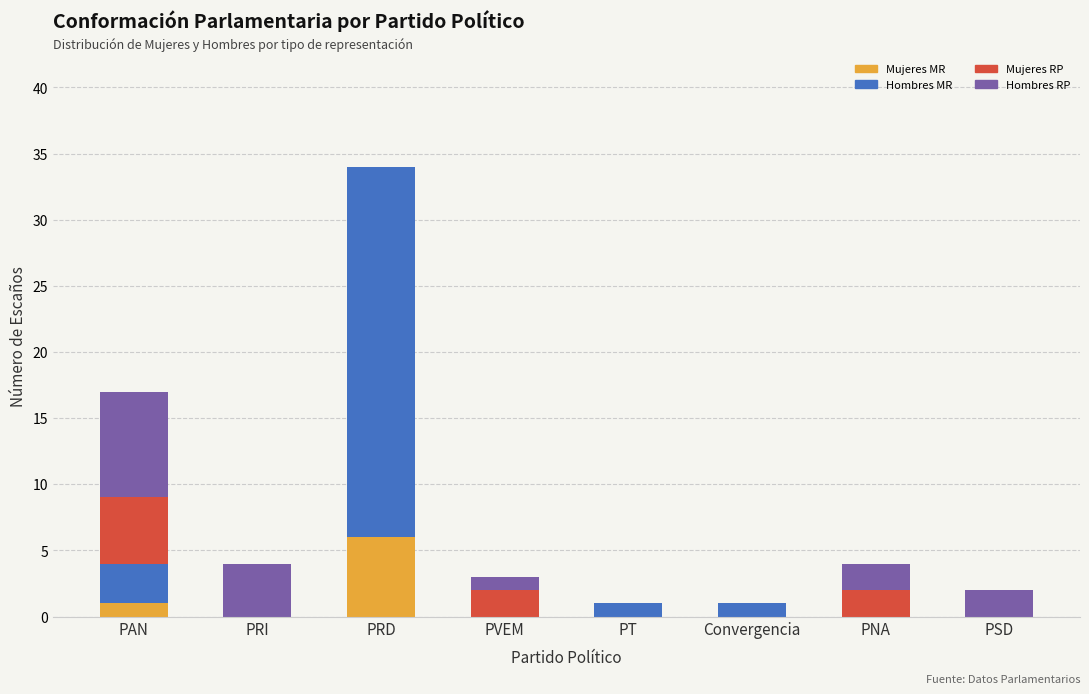

The value of Mujeres MR at Convergencia is 0. True or false?

True